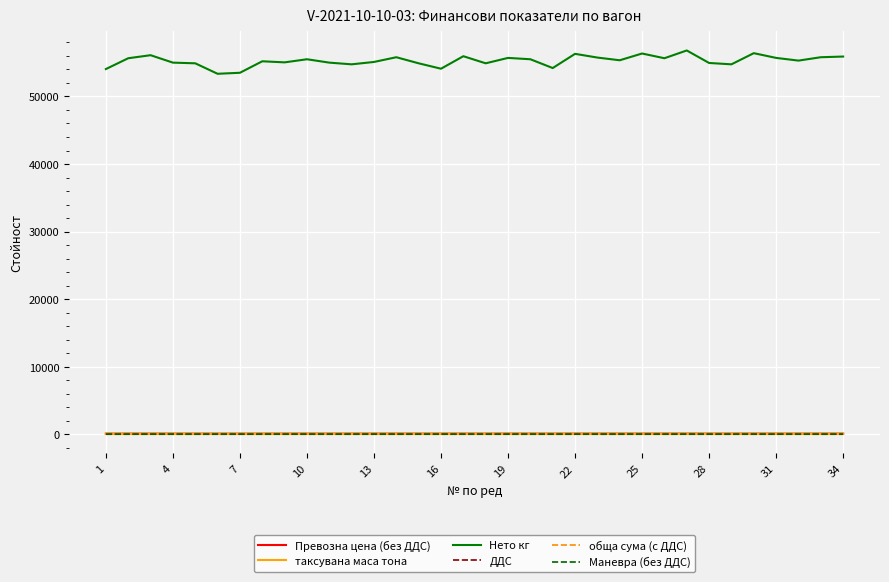

True or false: Нето кг and обща сума (с ДДС) intersect in this chart.

False